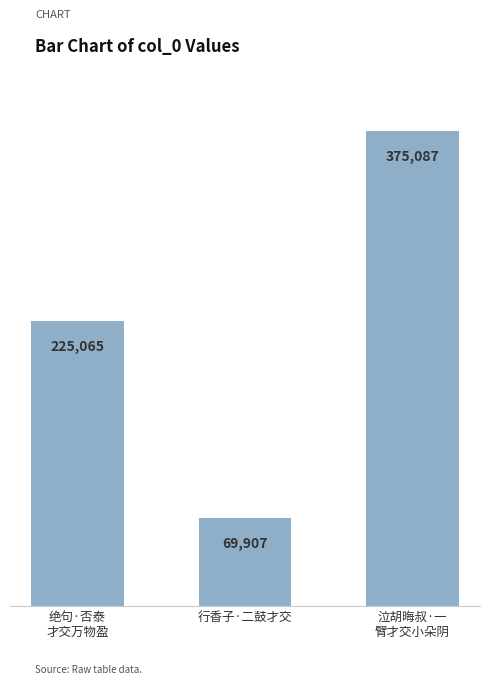

What is the label of the 2nd bar from the left?

行香子·二鼓才交